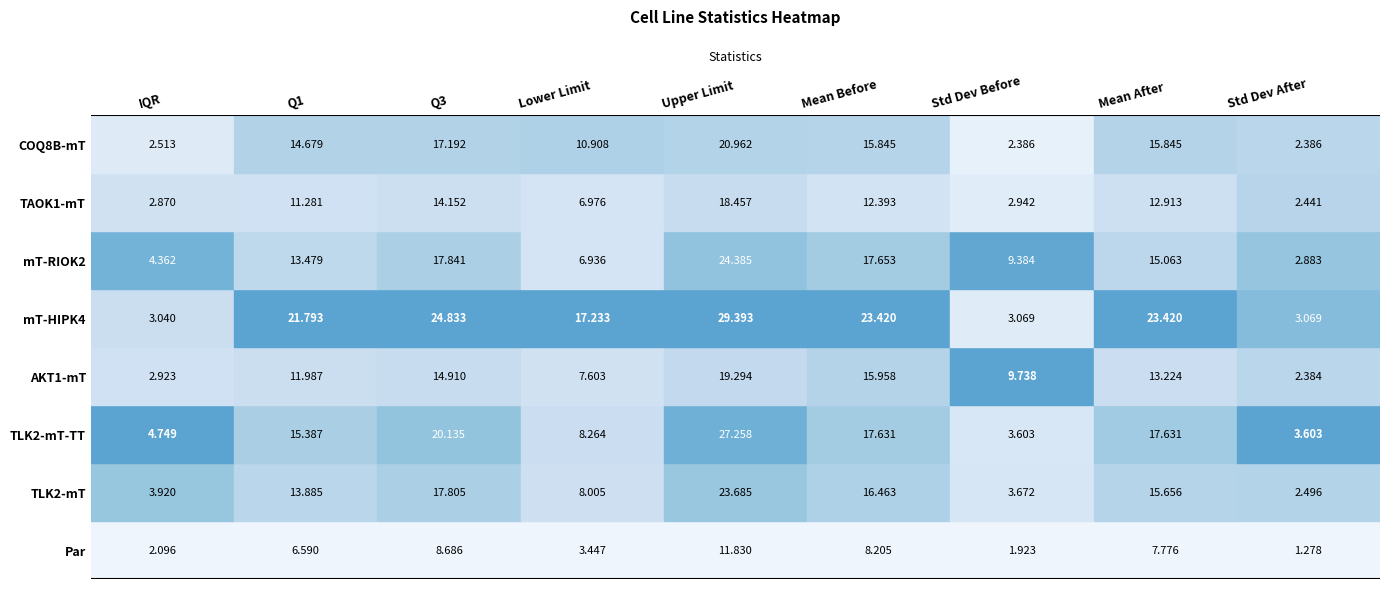

At which category is the sum across all series the highest?

Upper Limit